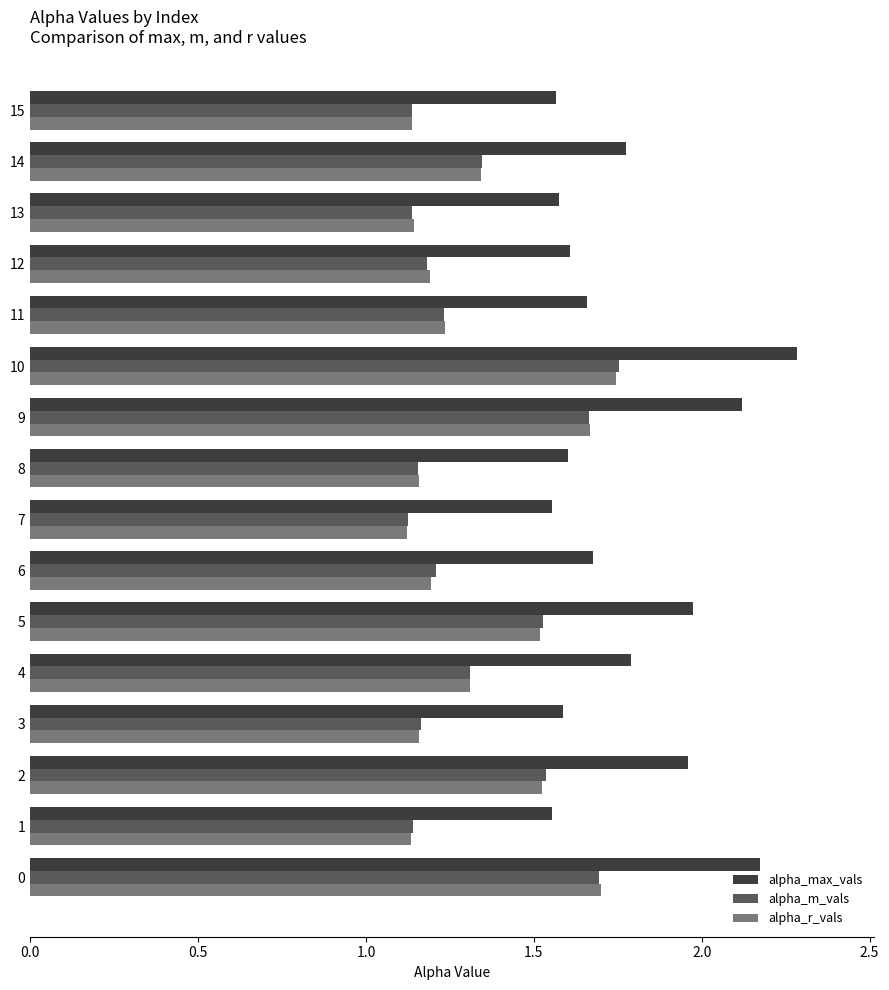

What is the difference between the second highest and minimum values in the alpha_r_vals series?

0.6